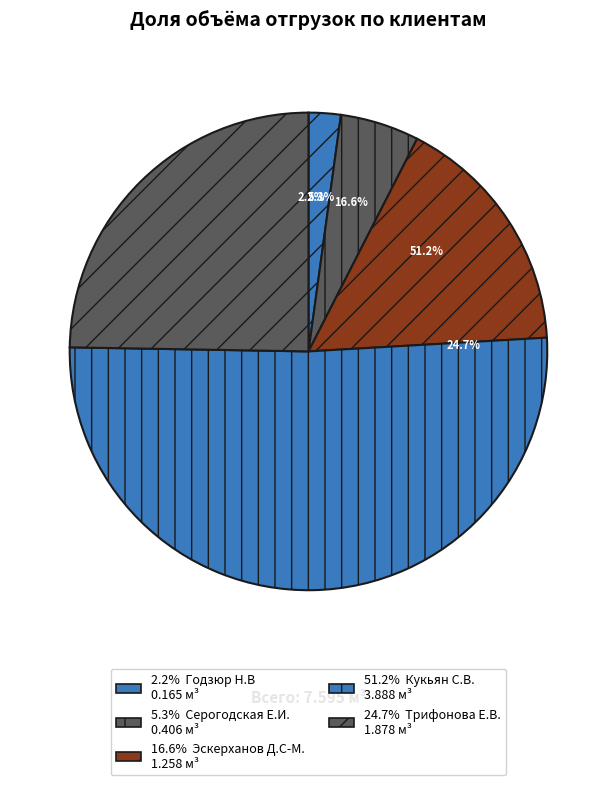

Does any single category account for the majority?

Yes